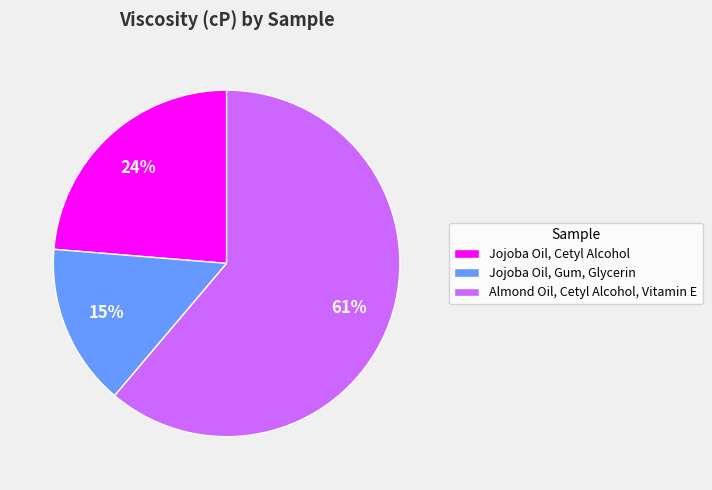

Which slice is the smallest?

Jojoba Oil, Gum, Glycerin